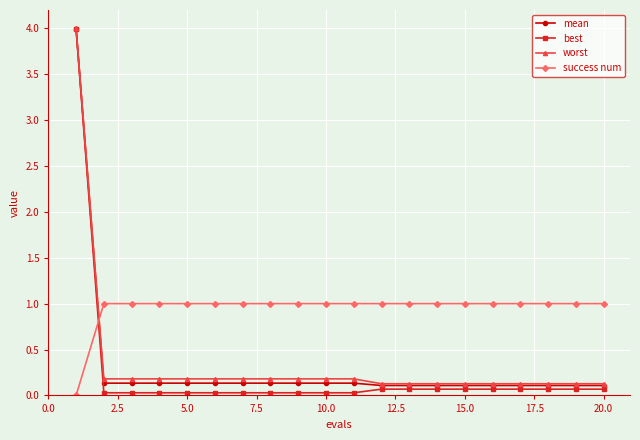

What is the value of the mean point at the 16th from the left?

0.1